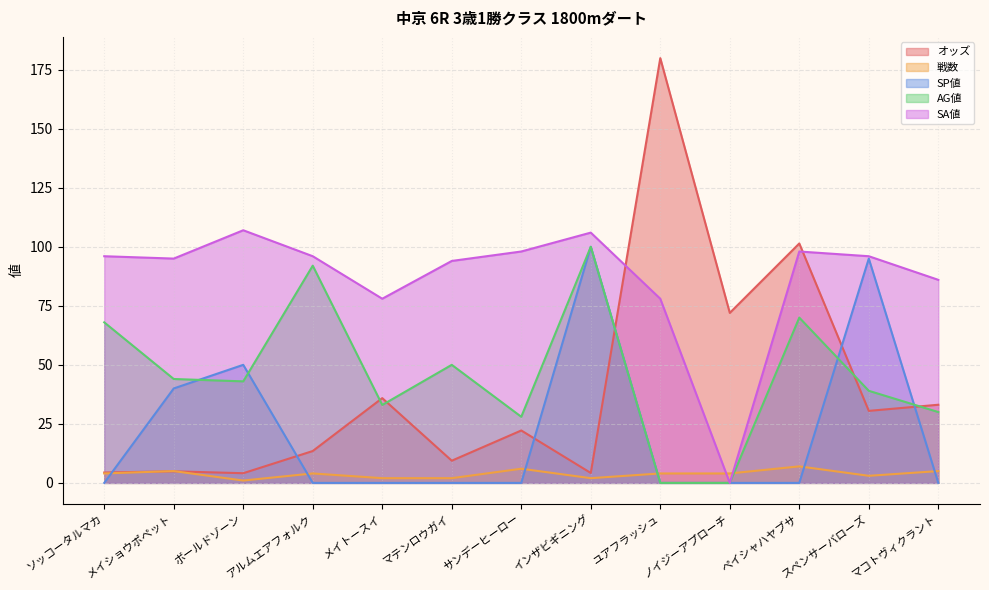

Rank the series at メイトースイ from highest to lowest value.

SA値, オッズ, AG値, 戦数, SP値